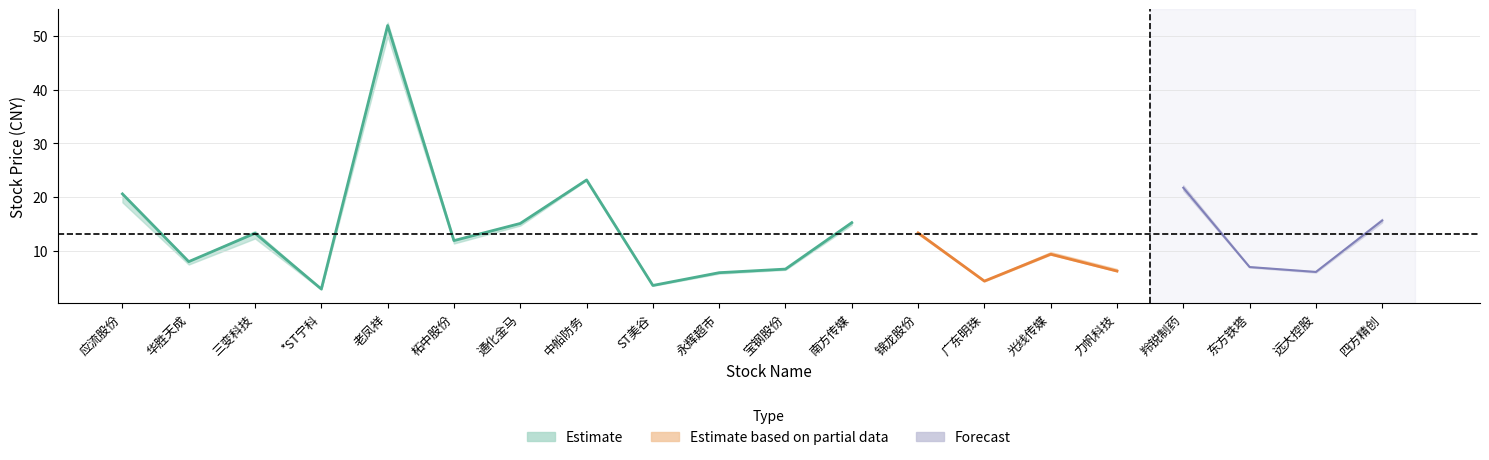

Is this an area chart (filled region under the line)?

No